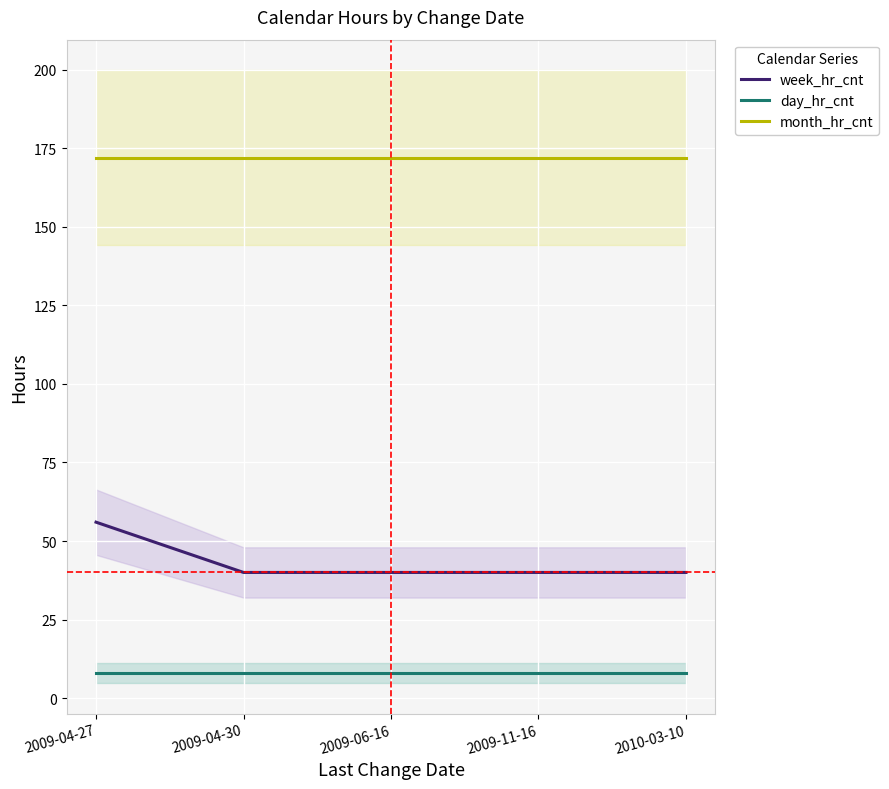

How many data points does each series have?

5